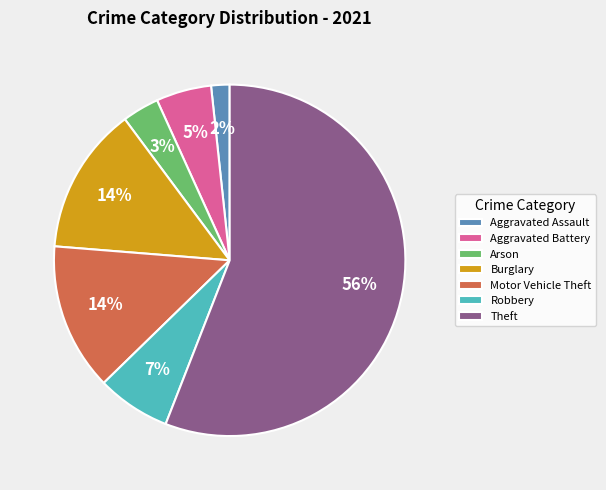

Between Aggravated Battery and Aggravated Assault, which is larger?

Aggravated Battery